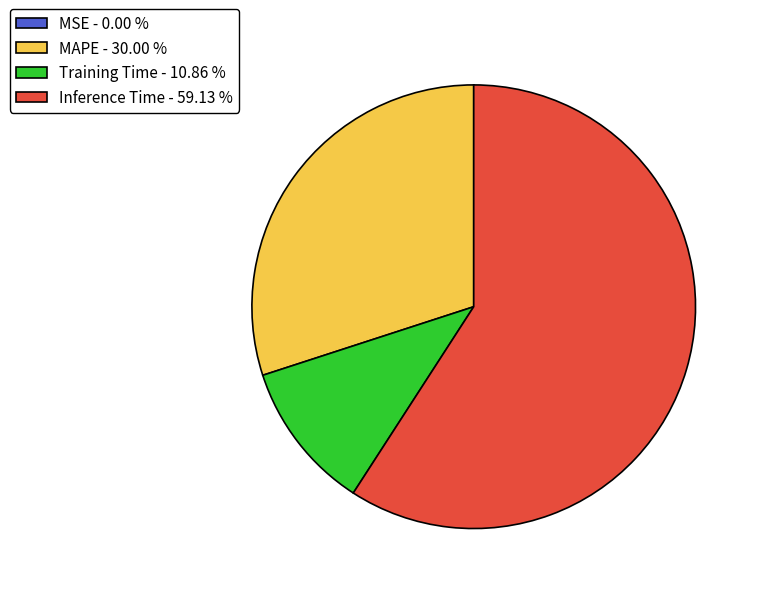

Between MAPE - 30.00 % and Training Time - 10.86 %, which is larger?

MAPE - 30.00 %